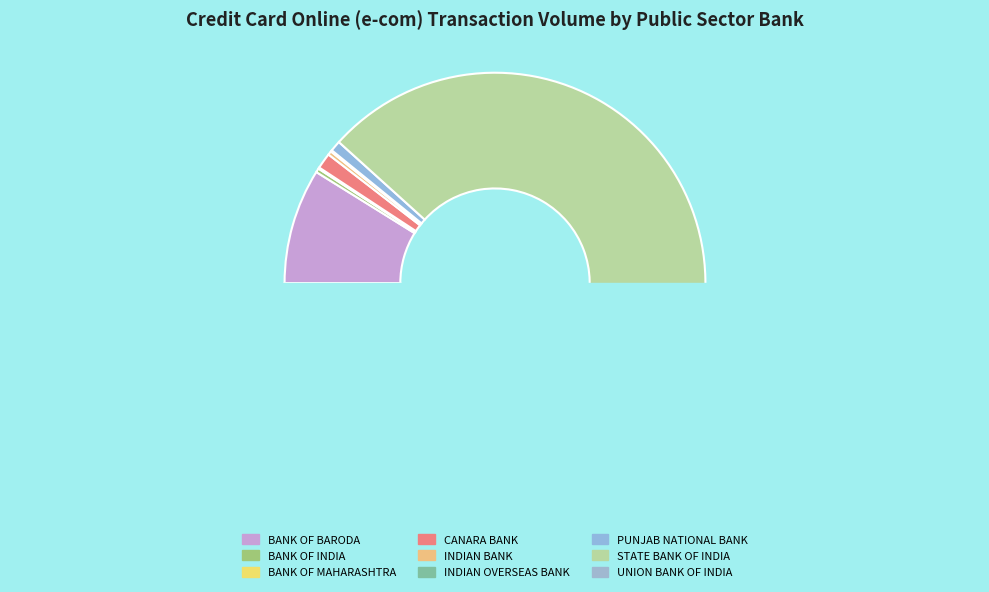

Which slice is the largest?

STATE BANK OF INDIA